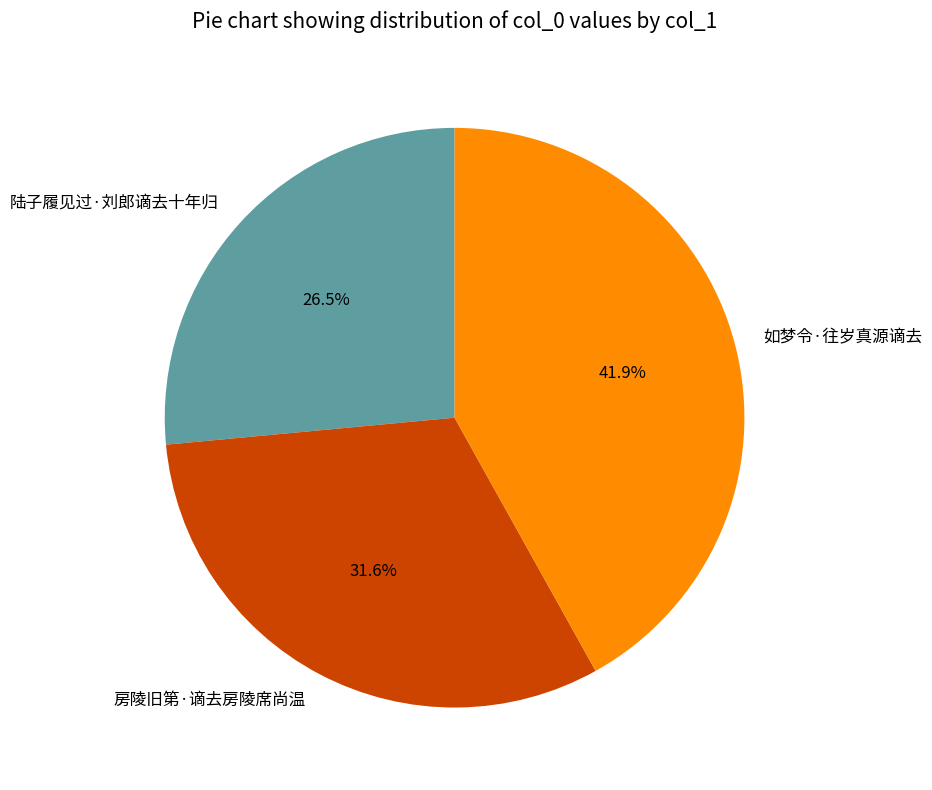

Combined, what portion of the pie is 如梦令·往岁真源谪去 and 陆子履见过·刘郎谪去十年归?

68.4%